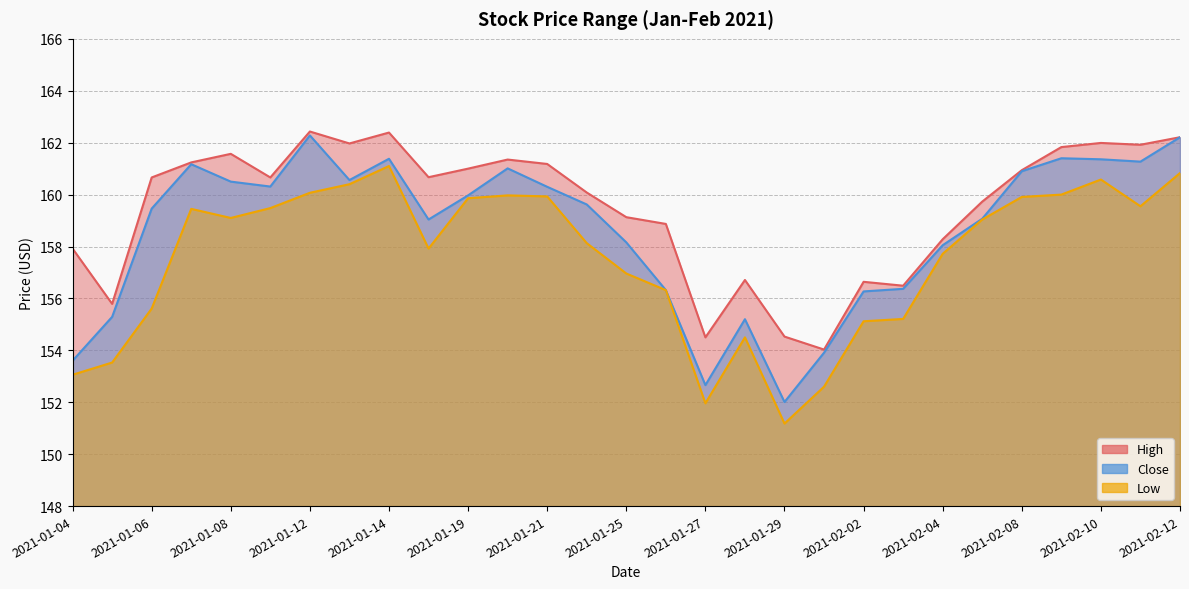

What is the approximate value of High at 2021-01-08?

161.6